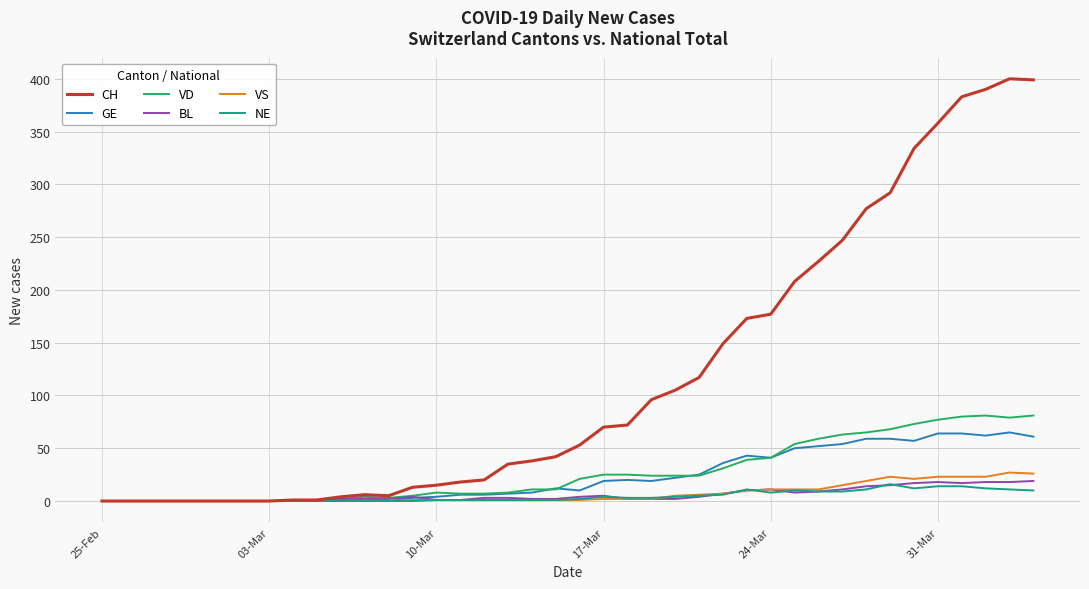

How many lines are shown in the chart?

6